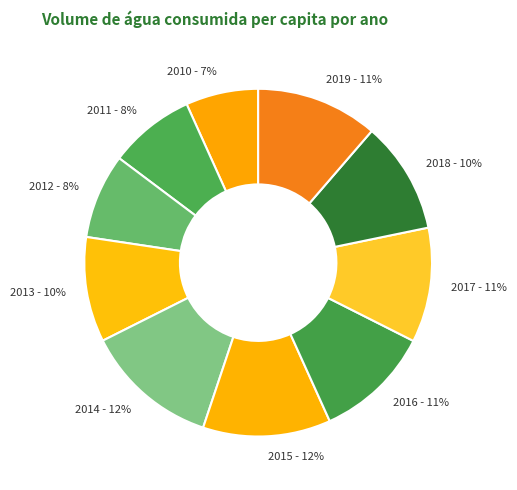

To the nearest percent, what is the combined percentage of 2011 - 8% and 2019 - 11%?

19%